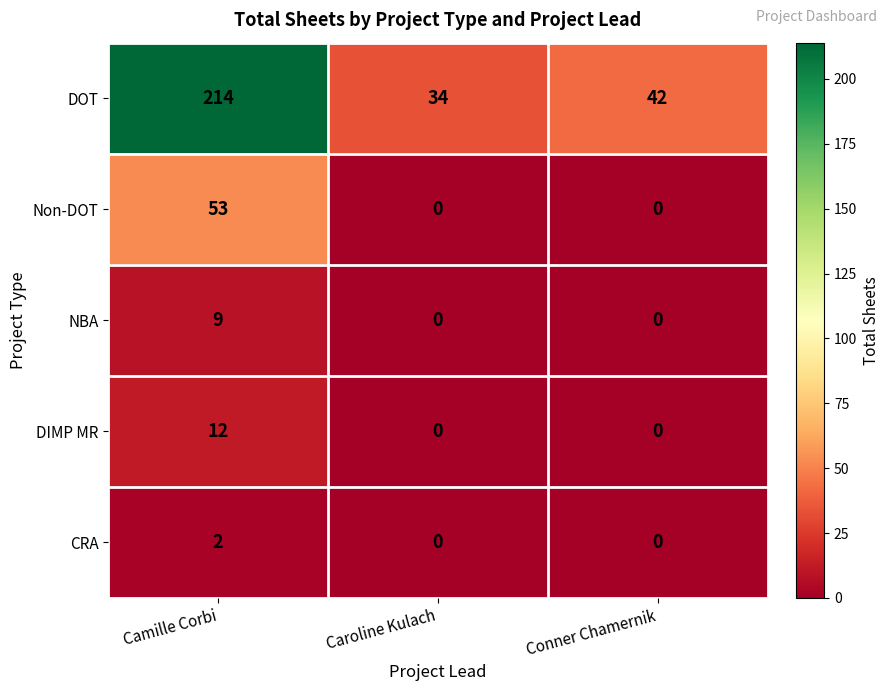

Which series has the widest spread of values?

DOT